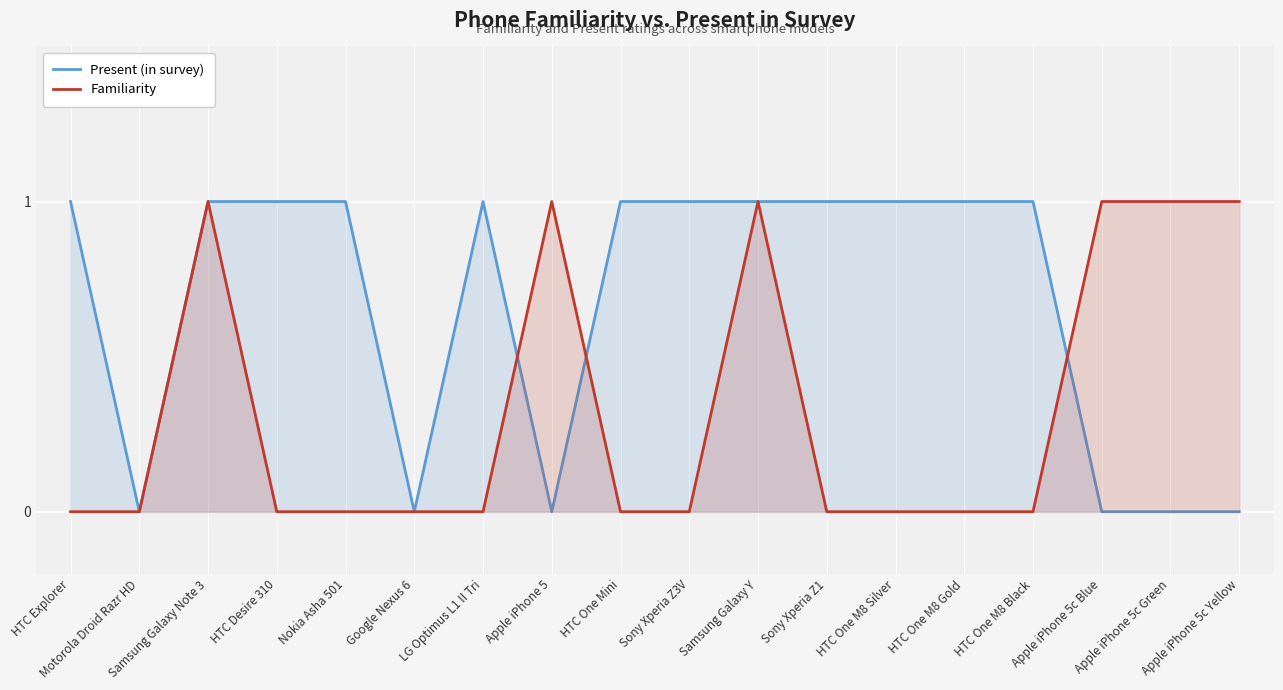

Reading left to right, transcribe all the data shown in this chart.

Present (in survey): HTC Explorer=1	Motorola Droid Razr HD=0	Samsung Galaxy Note 3=1	HTC Desire 310=1	Nokia Asha 501=1	Google Nexus 6=0	LG Optimus L1 II Tri=1	Apple iPhone 5=0	HTC One Mini=1	Sony Xperia Z3V=1	Samsung Galaxy Y=1	Sony Xperia Z1=1	HTC One M8 Silver=1	HTC One M8 Gold=1	HTC One M8 Black=1	Apple iPhone 5c Blue=0	Apple iPhone 5c Green=0	Apple iPhone 5c Yellow=0
Familiarity: HTC Explorer=0	Motorola Droid Razr HD=0	Samsung Galaxy Note 3=1	HTC Desire 310=0	Nokia Asha 501=0	Google Nexus 6=0	LG Optimus L1 II Tri=0	Apple iPhone 5=1	HTC One Mini=0	Sony Xperia Z3V=0	Samsung Galaxy Y=1	Sony Xperia Z1=0	HTC One M8 Silver=0	HTC One M8 Gold=0	HTC One M8 Black=0	Apple iPhone 5c Blue=1	Apple iPhone 5c Green=1	Apple iPhone 5c Yellow=1